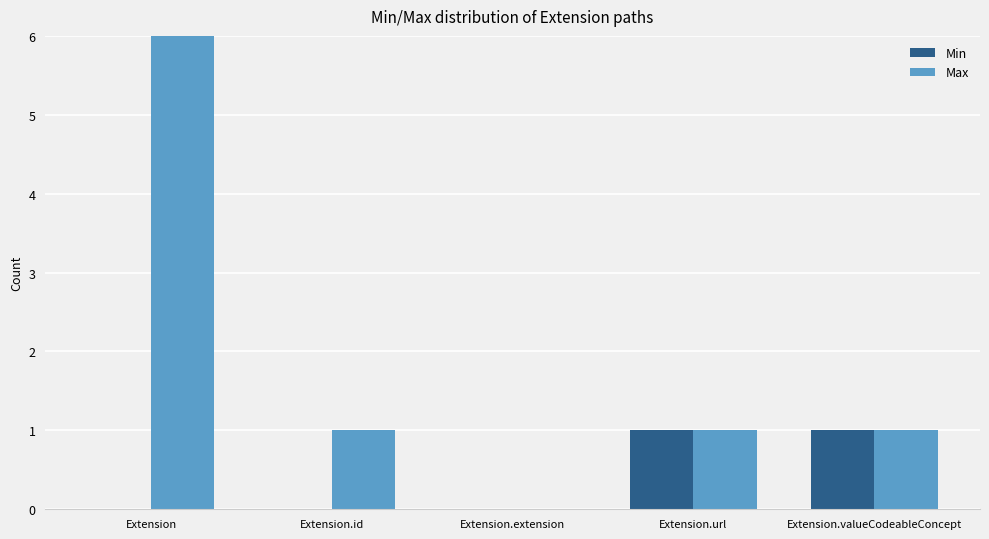

How many data points in Min are above 0?

2